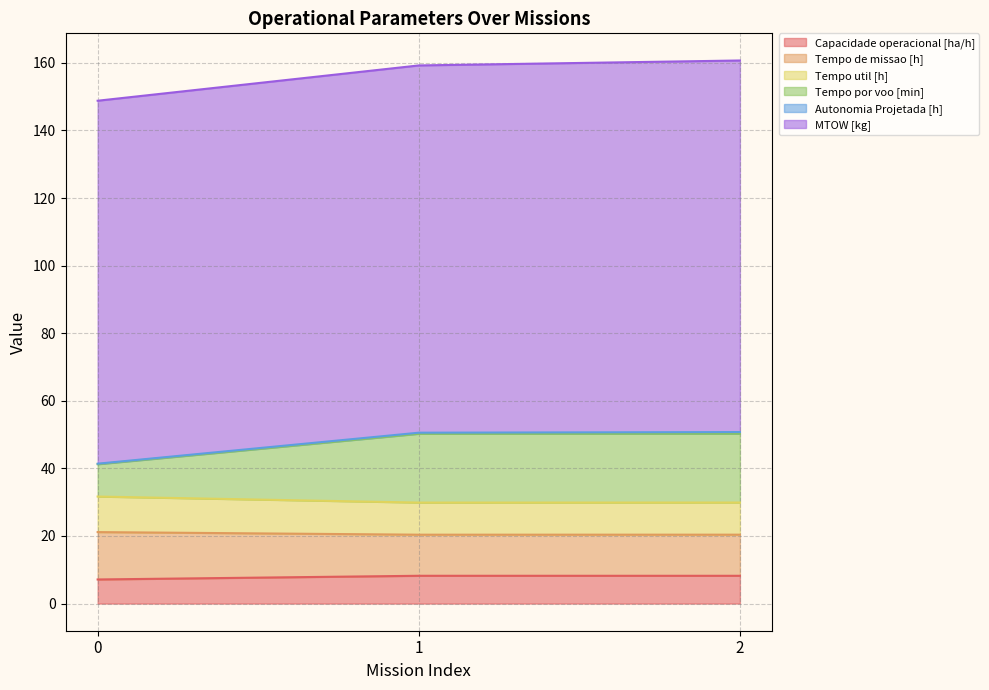

What is the difference between the maximum and minimum values in the Tempo util [h] series?

1.8